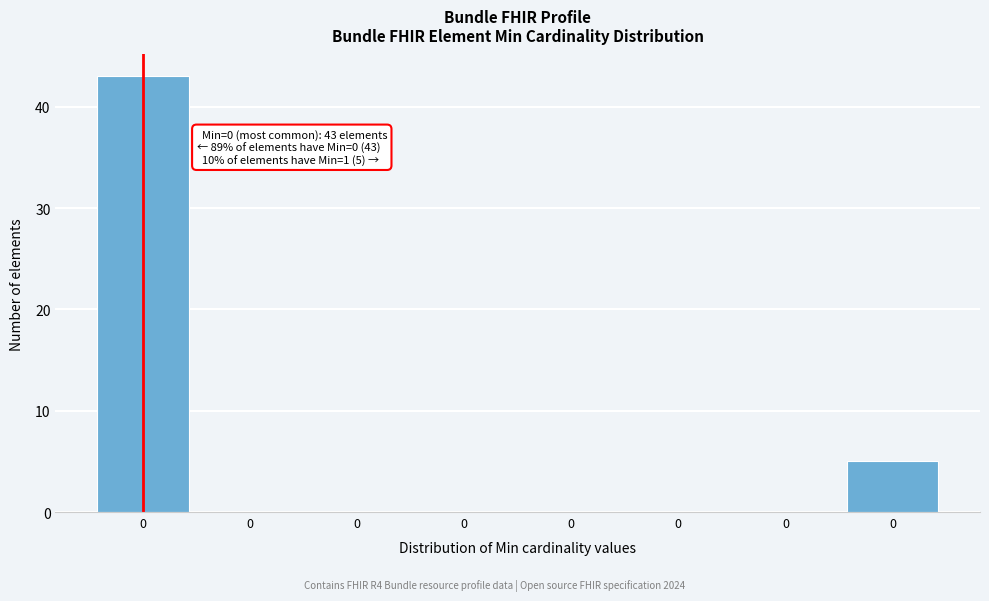

Count the number of categories in the chart.

8